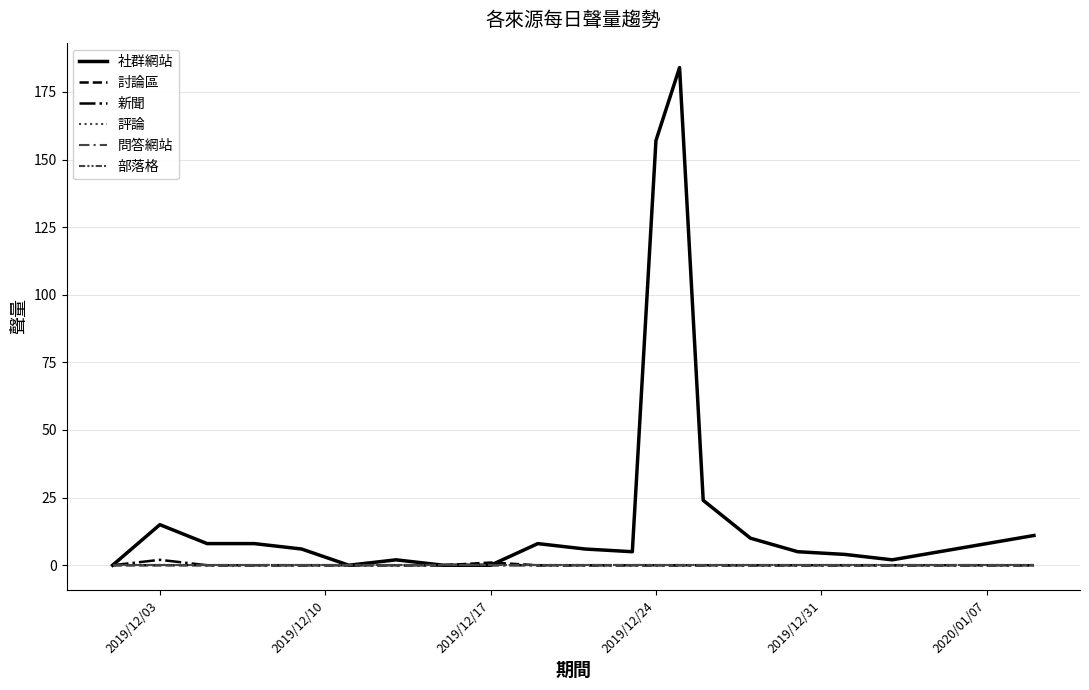

Does the chart have visible grid lines?

Yes